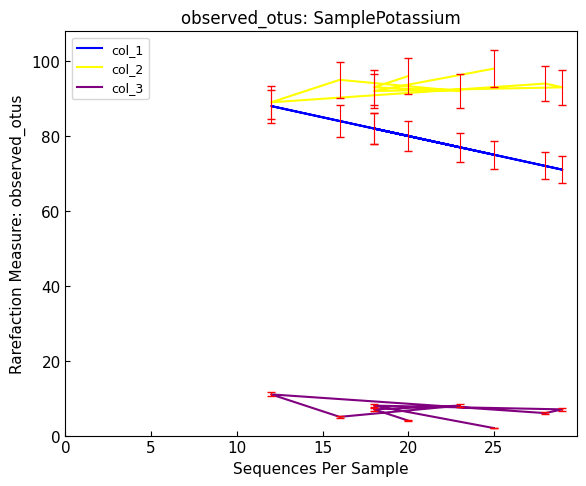

Is it true that col_1 equals 26 at 25?

False